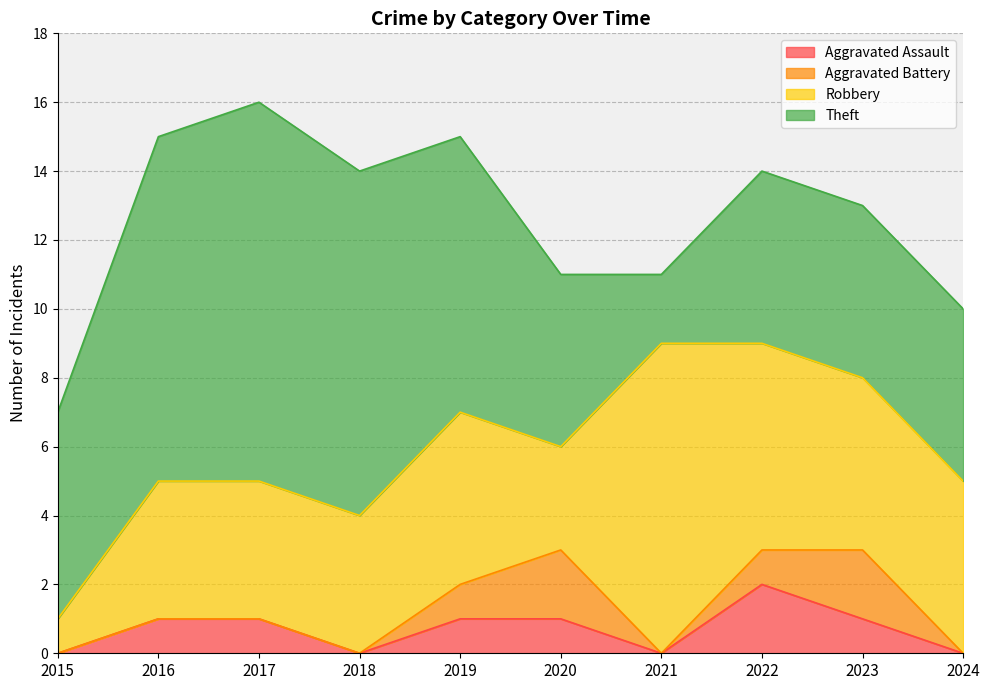

Where does the Theft series first go above 6?

2016